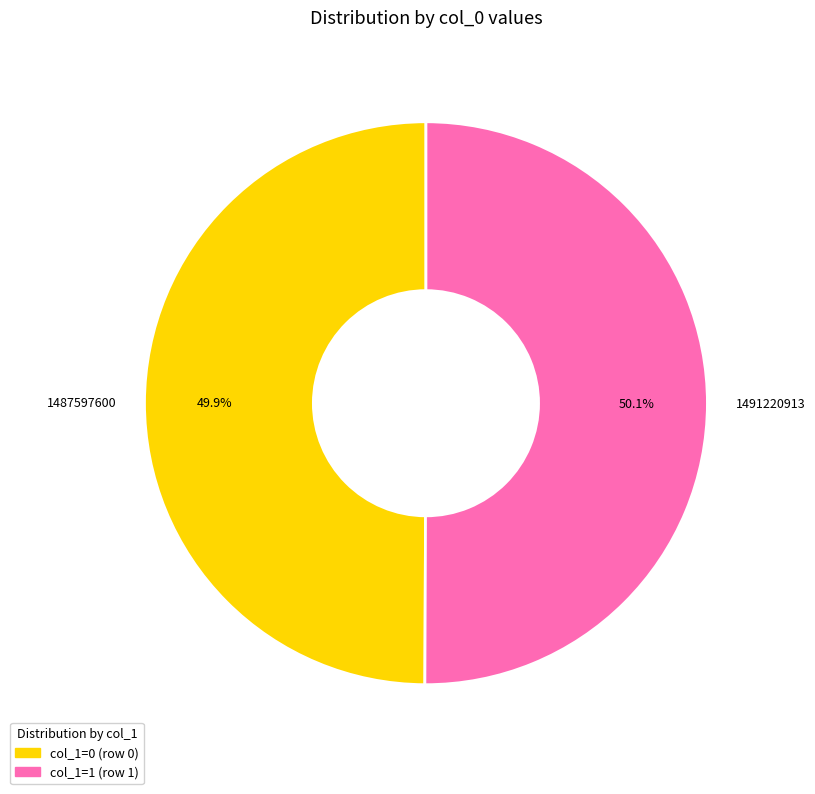

The 1491220913 slice represents 86% of the pie. True or false?

False